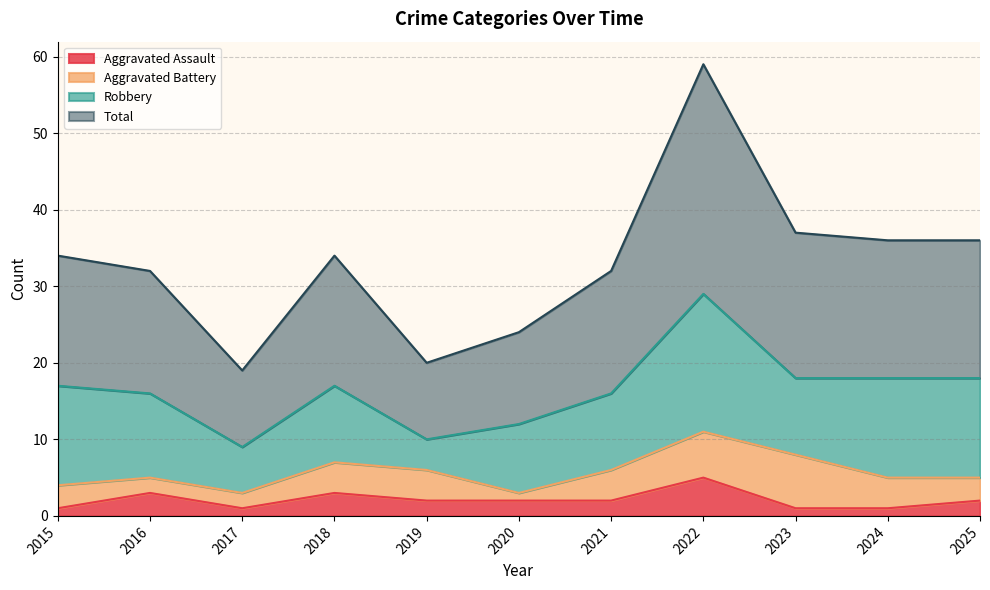

What is the lowest value of the Total series?

19